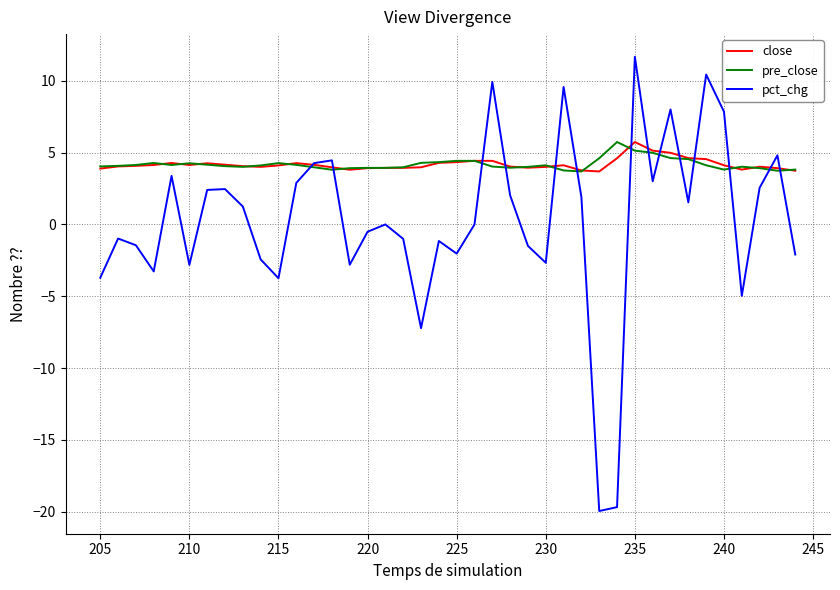

How many times do close and pct_chg cross each other?

14